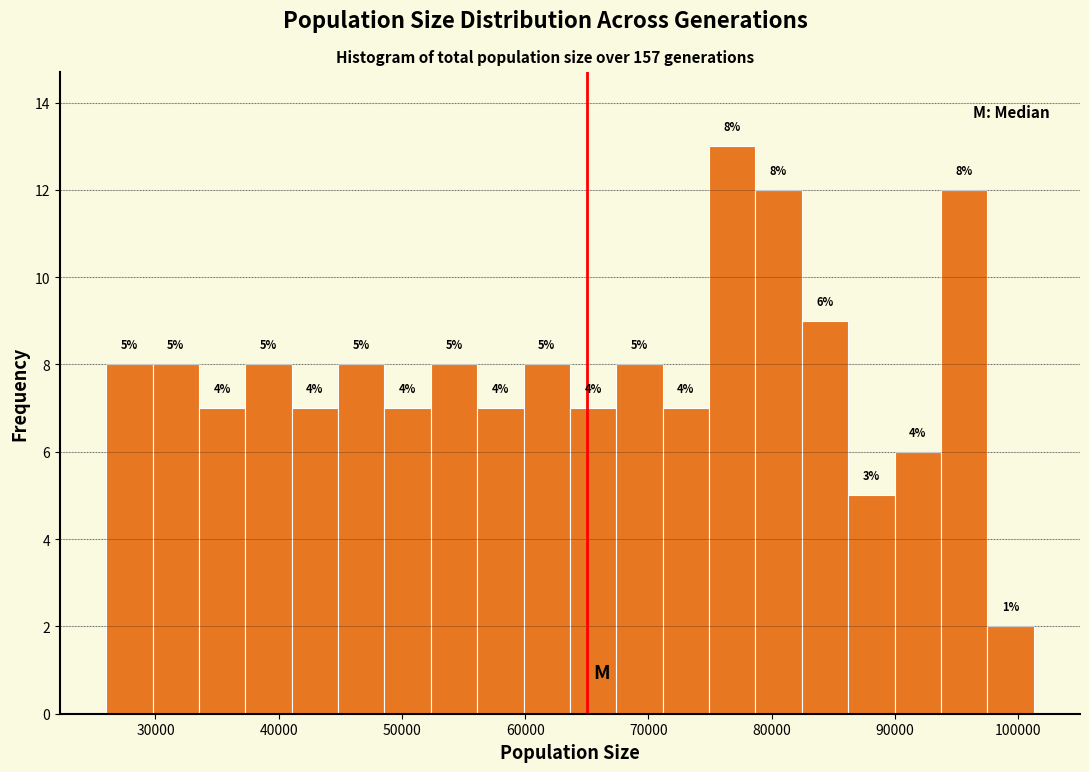

Read against the x-axis, roughly where is the centre of the tallest bar?

77000